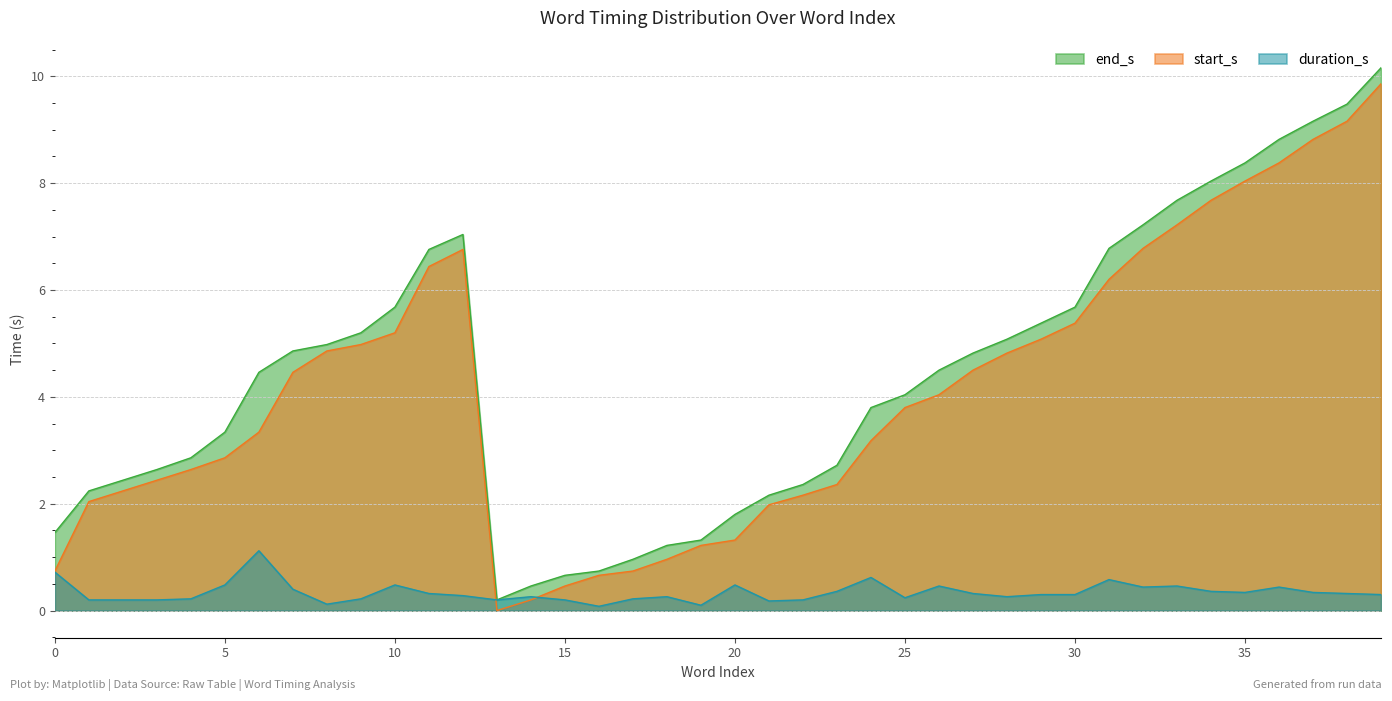

Where is start_s nearest to the value 4?

26